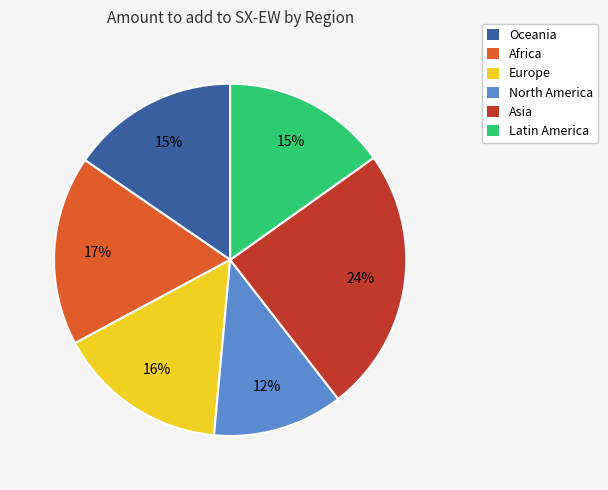

Does Africa represent more than half of the total?

No